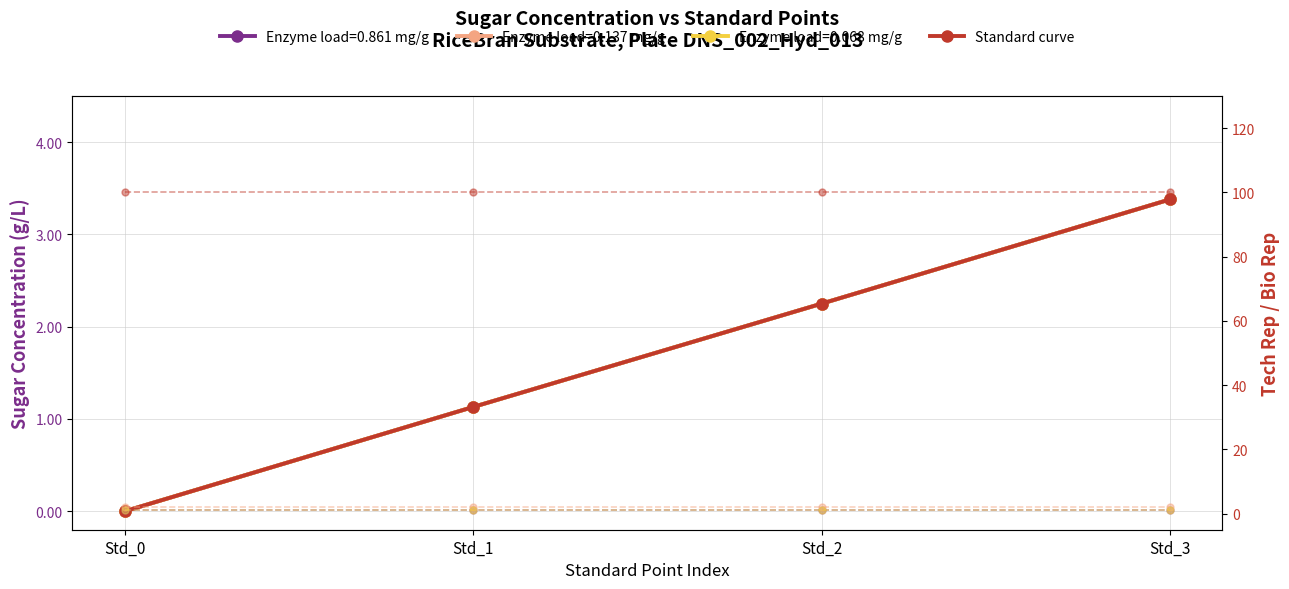

What is the difference between the highest and lowest values at Std_2?

99.0